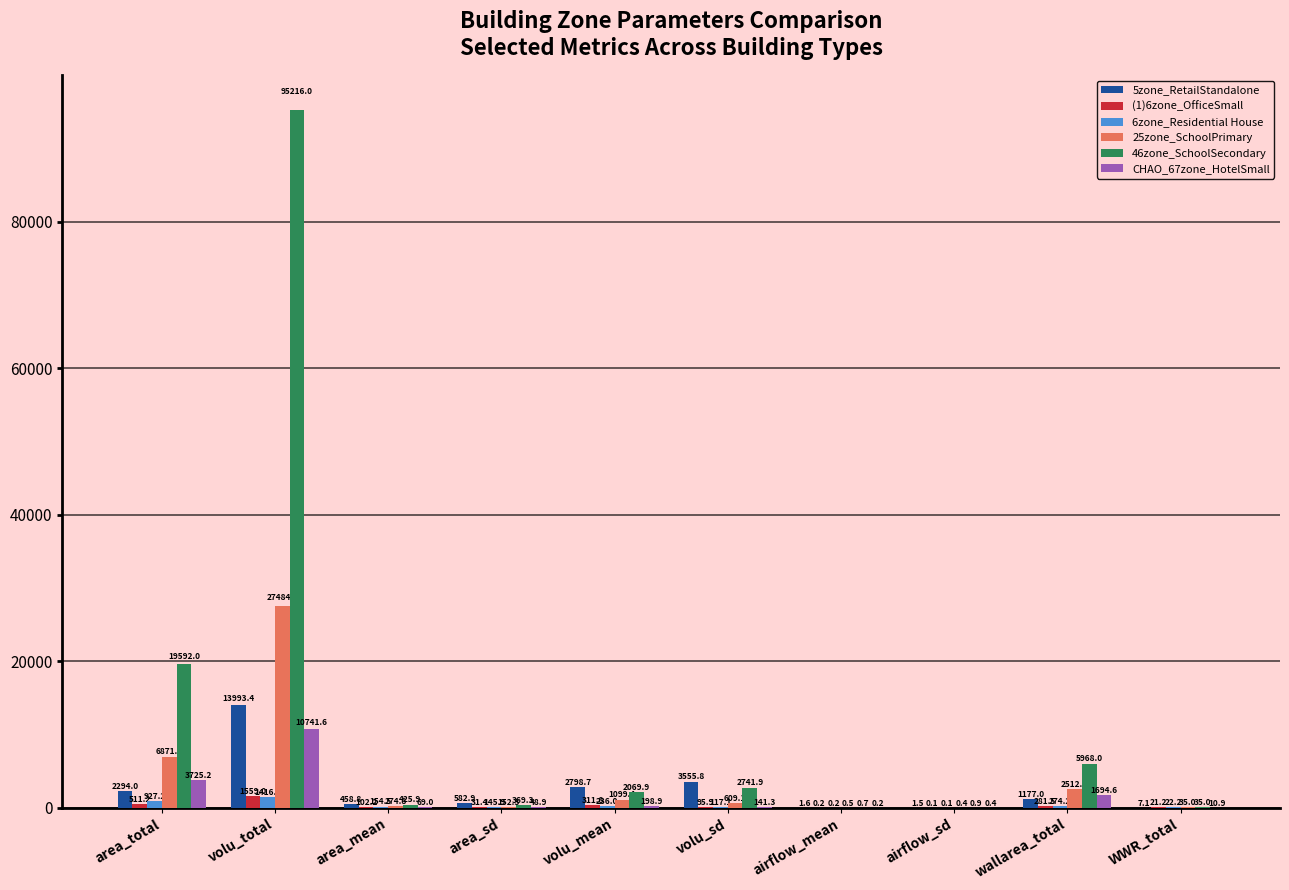

What is the total value across all series at WWR_total?

131.4